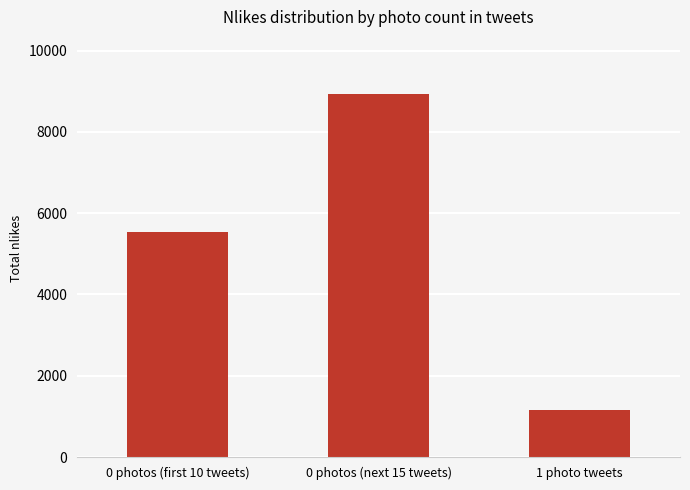

True or false: the data shows 1580 at 1 photo tweets.

False